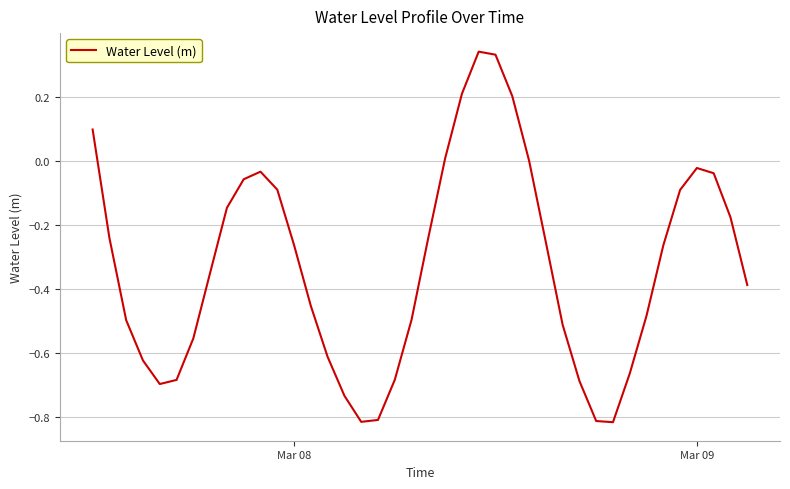

What is the difference between the maximum and minimum values?

1.2